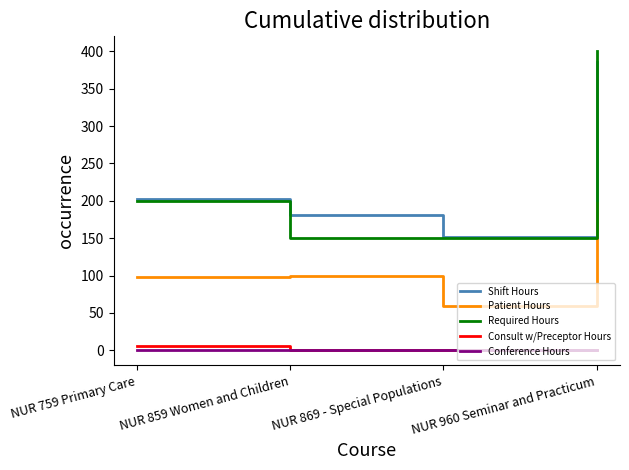

Is the value of Shift Hours at NUR 869 - Special Populations greater than the value of Conference Hours at NUR 869 - Special Populations?

Yes